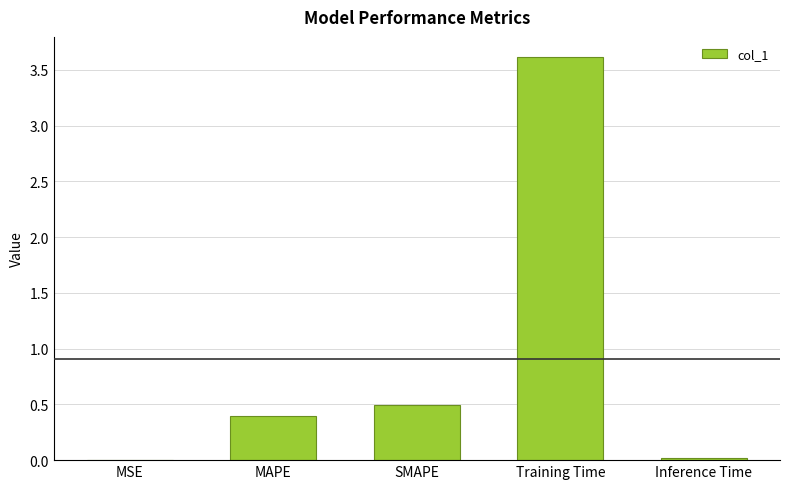

What is the change in value from MSE to MAPE?

+0.4